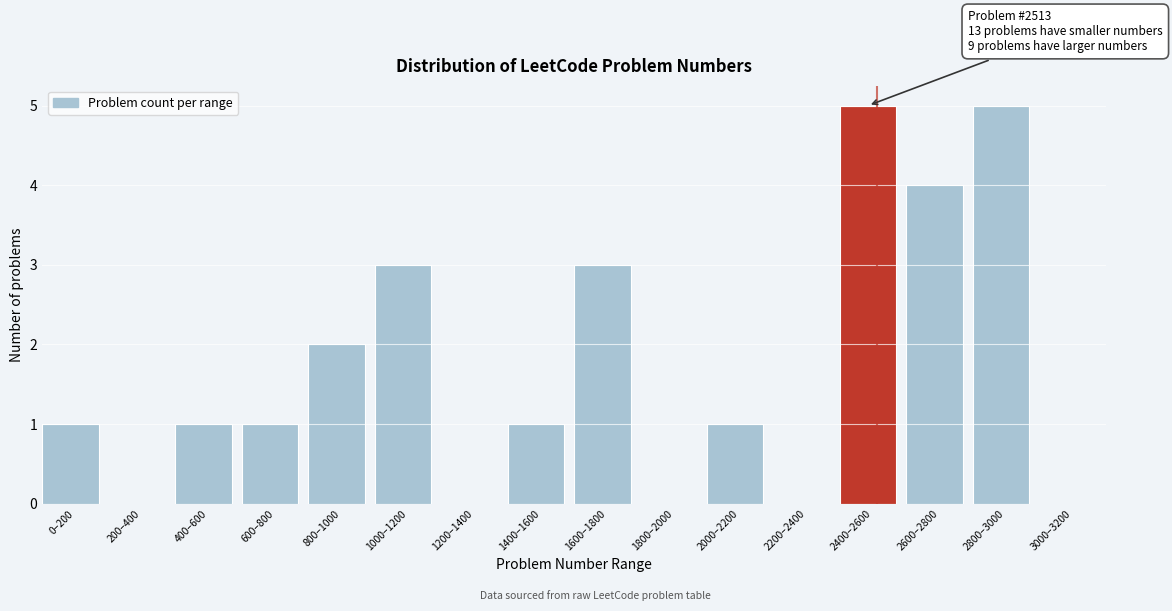

Reading left to right, extract all data points from this chart.

0–200=1	200–400=0	400–600=1	600–800=1	800–1000=2	1000–1200=3	1200–1400=0	1400–1600=1	1600–1800=3	1800–2000=0	2000–2200=1	2200–2400=0	2400–2600=5	2600–2800=4	2800–3000=5	3000–3200=0